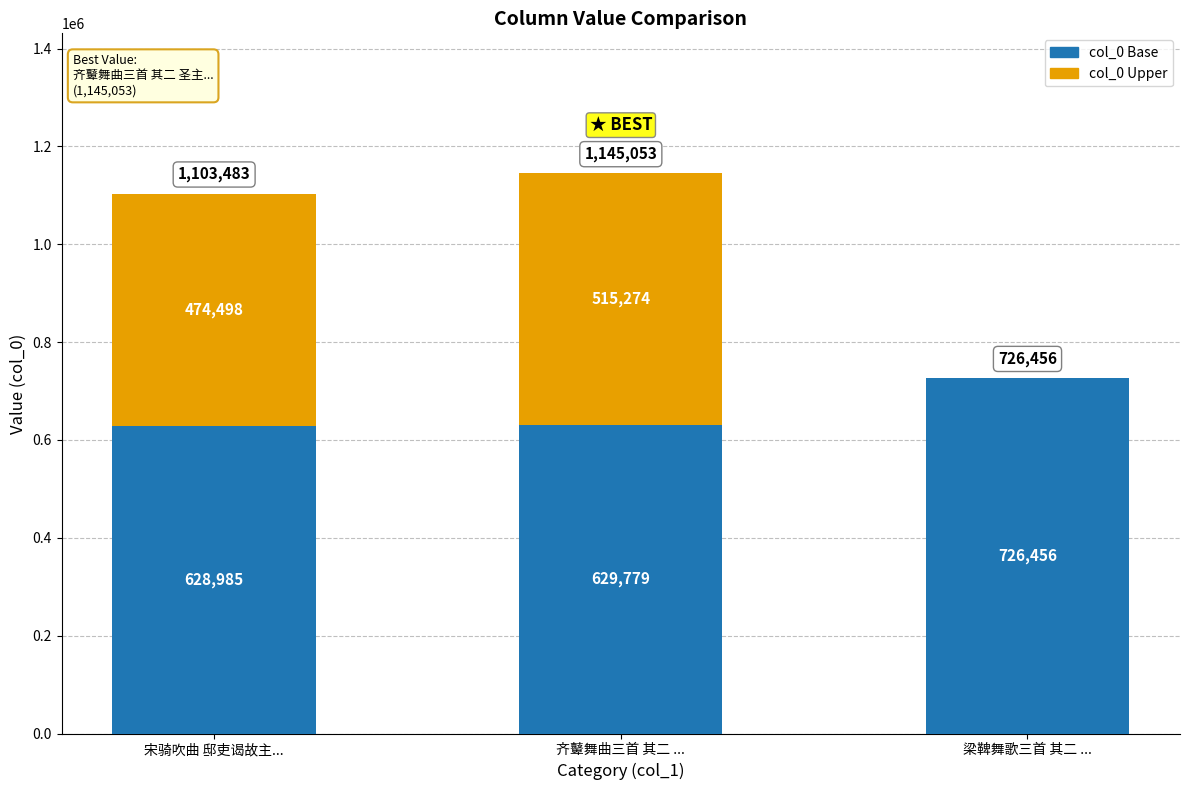

True or false: the data shows 726456 at 梁鞞舞歌三首 其二 明主曲.

True